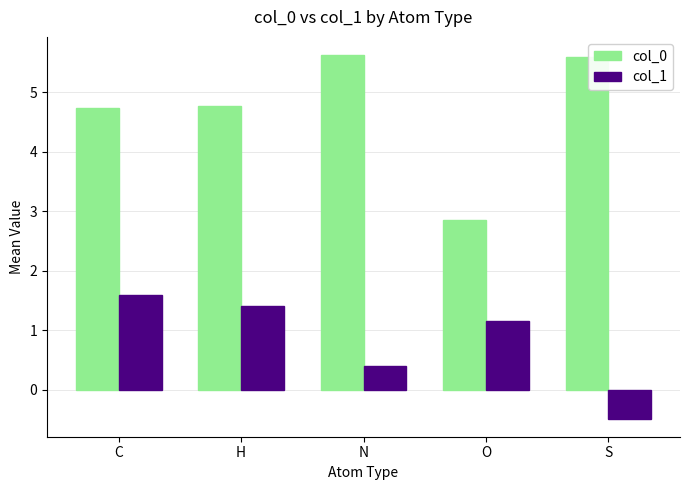

What is the difference between the second highest and second lowest values in the col_1 series?

1.0